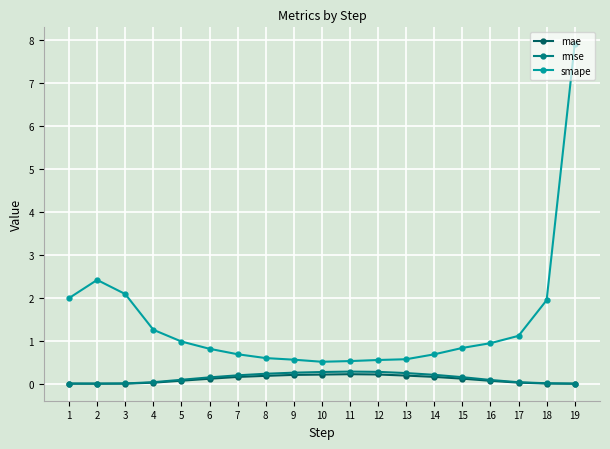

What is the maximum value for smape?

7.9